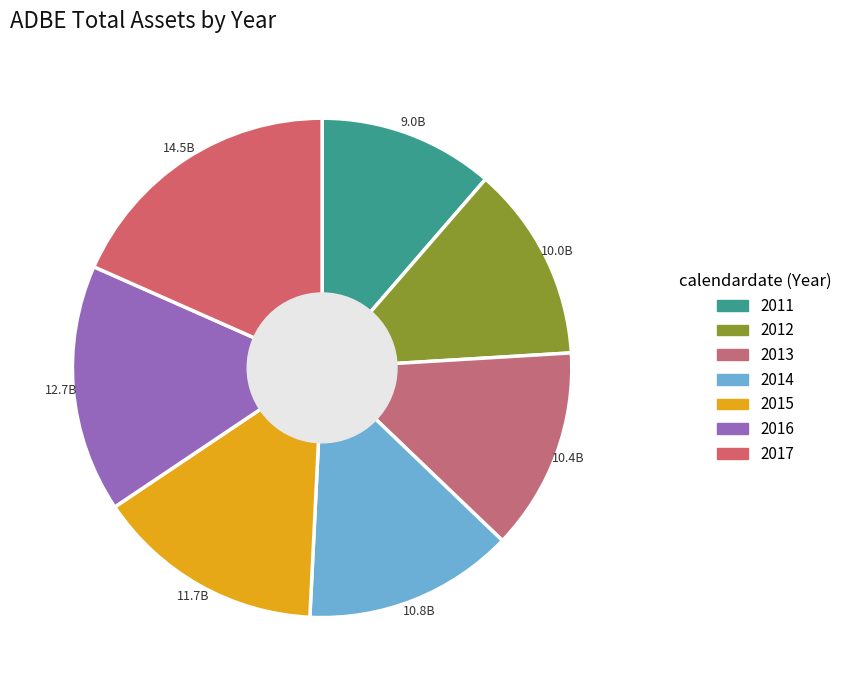

What percentage is the 2017 slice, to the nearest percent?

18%